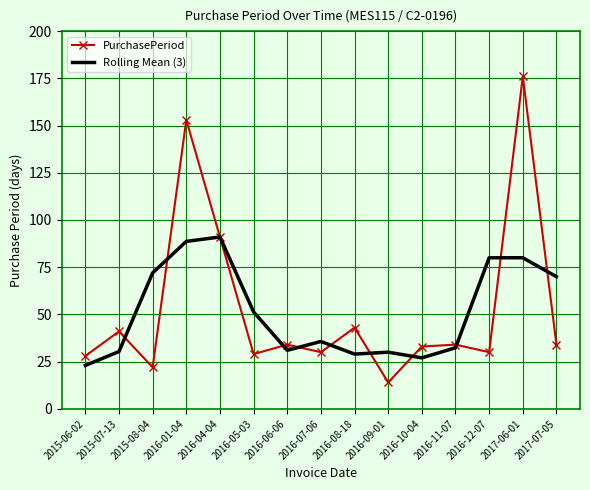

How many categories are shown in the chart?

15